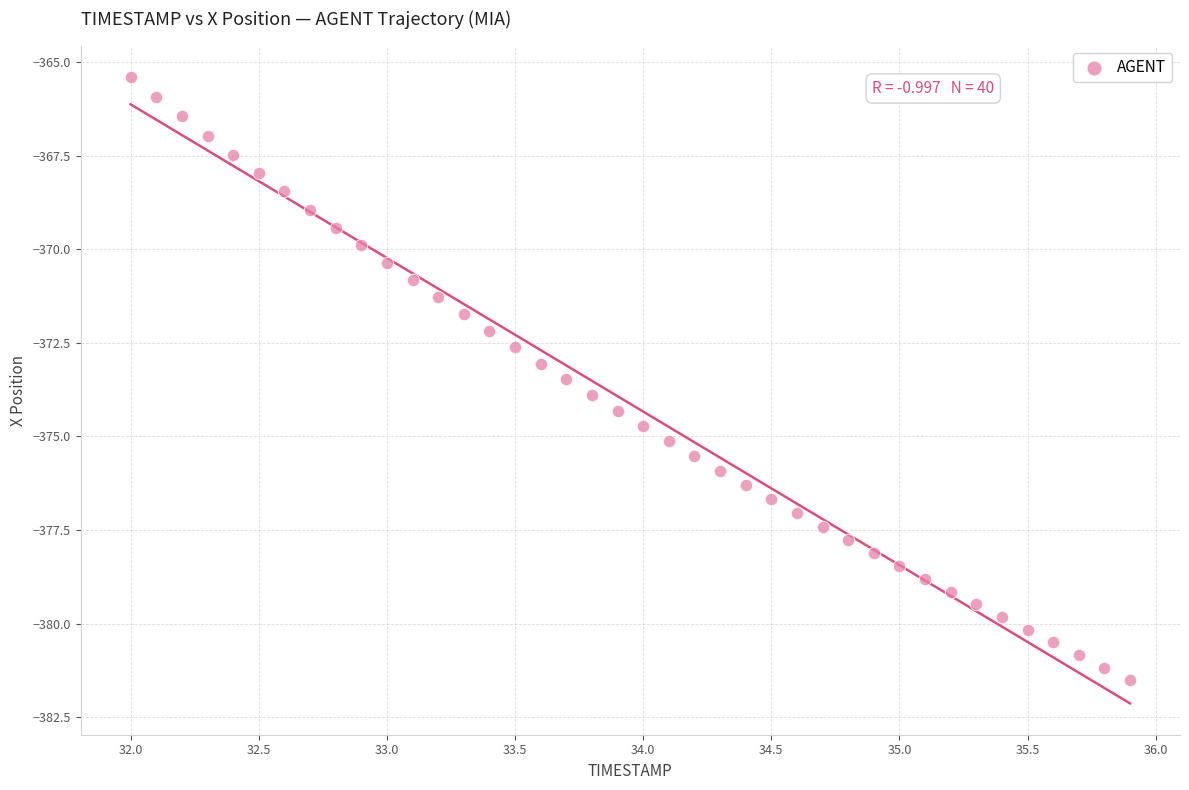

What is the range of X values (max minus min)?

3.9